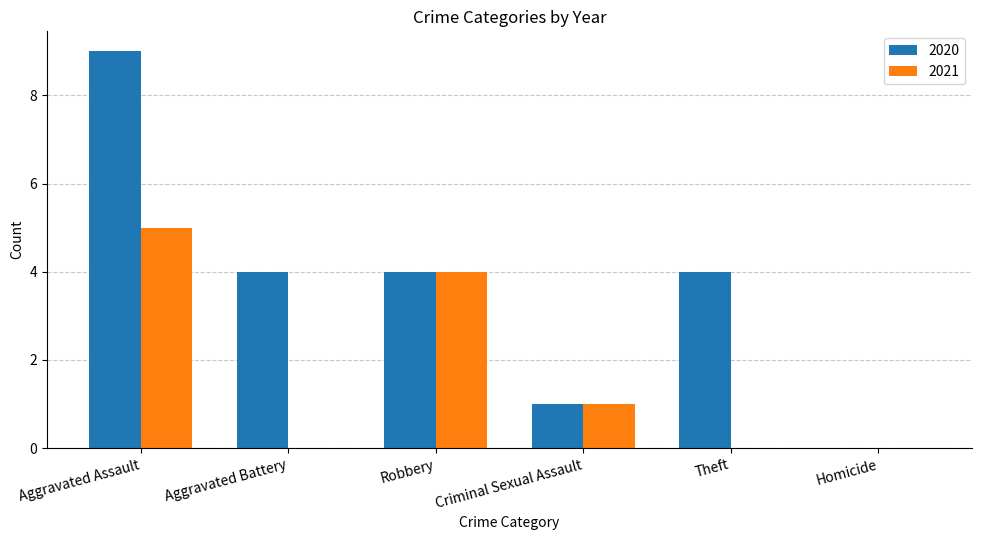

Are the bars grouped side by side (vs. stacked)?

Yes